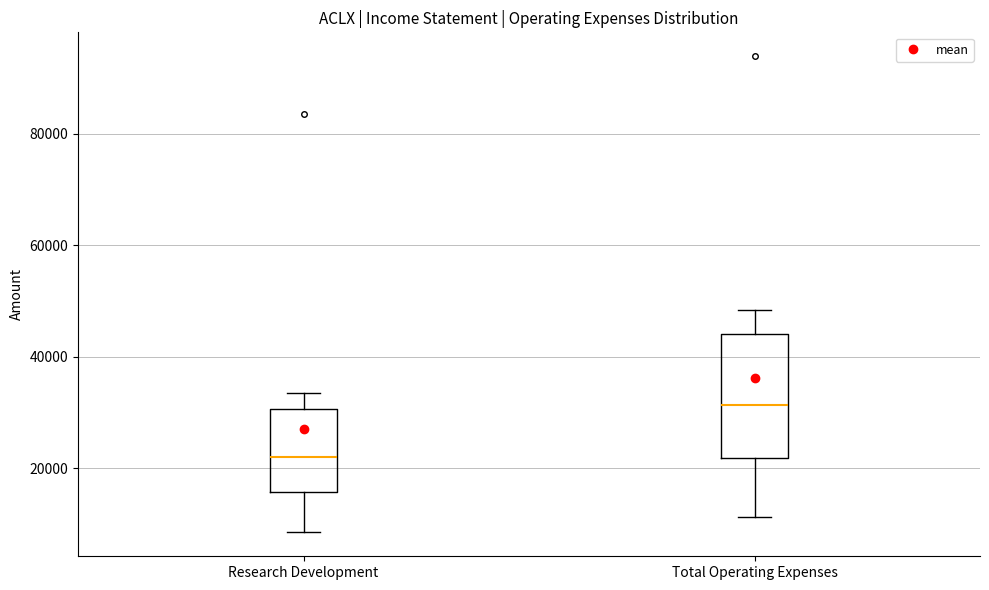

Where is the upper edge of the box for Research Development on the y-axis? The values are not printed on the chart, so give them approximately, as read against the axis.

30000